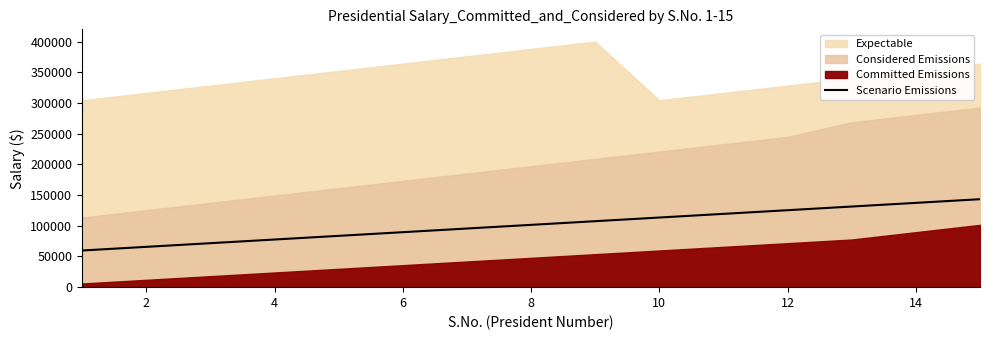

What is the minimum value for Scenario Emissions?

59701.5